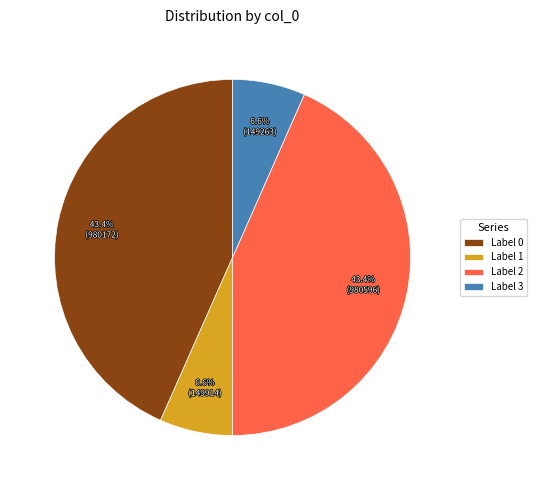

How many segments does this pie chart have?

4